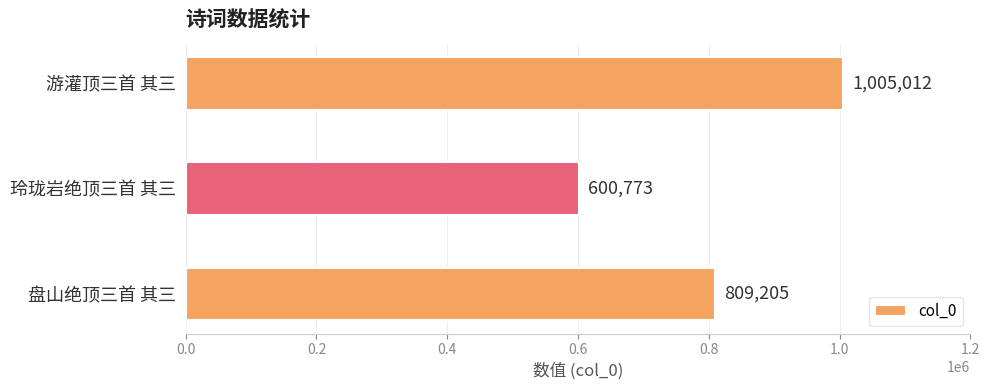

Reading top to bottom, extract all data points from this chart.

游灌顶三首 其三=1005012	玲珑岩绝顶三首 其三=600773	盘山绝顶三首 其三=809205